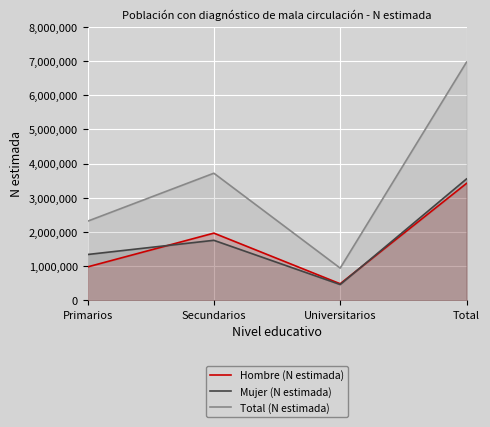

At Secundarios, list the series in order from largest to smallest.

Total (N estimada), Hombre (N estimada), Mujer (N estimada)